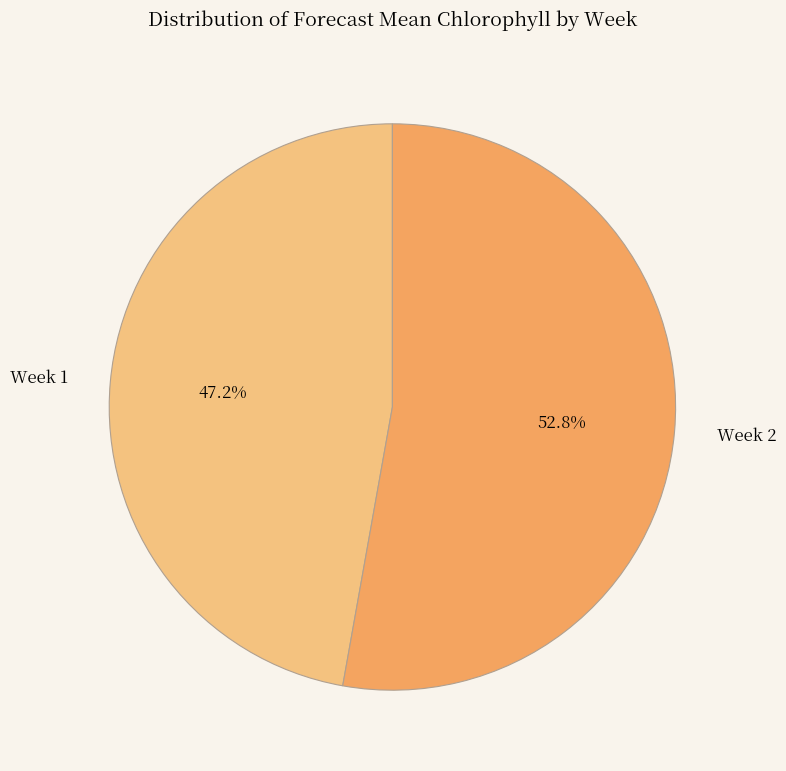

What is the majority slice?

Week 2